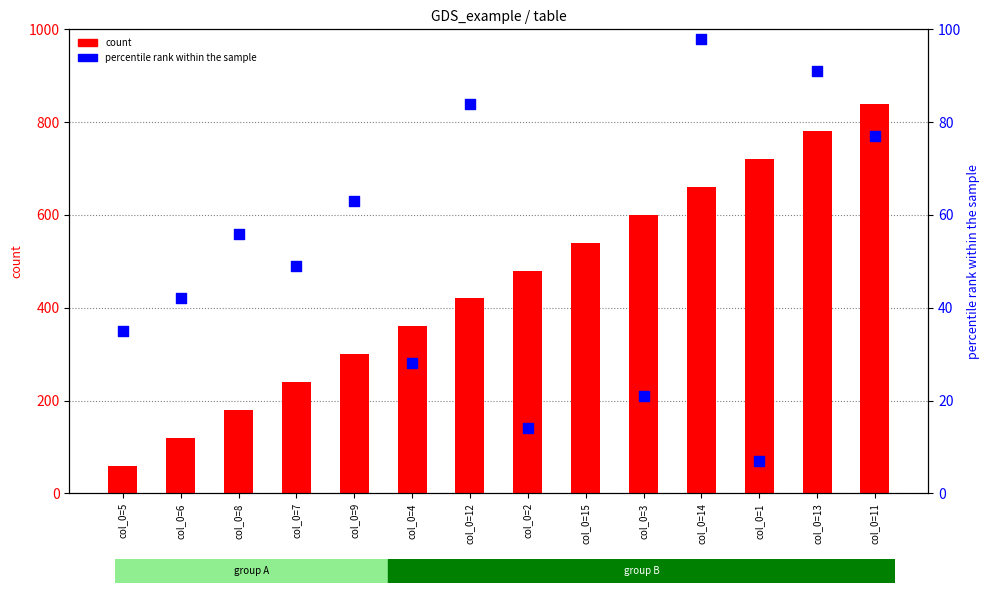

Is the value of percentile rank within the sample at col_0=3 greater than the value of count at col_0=4?

No